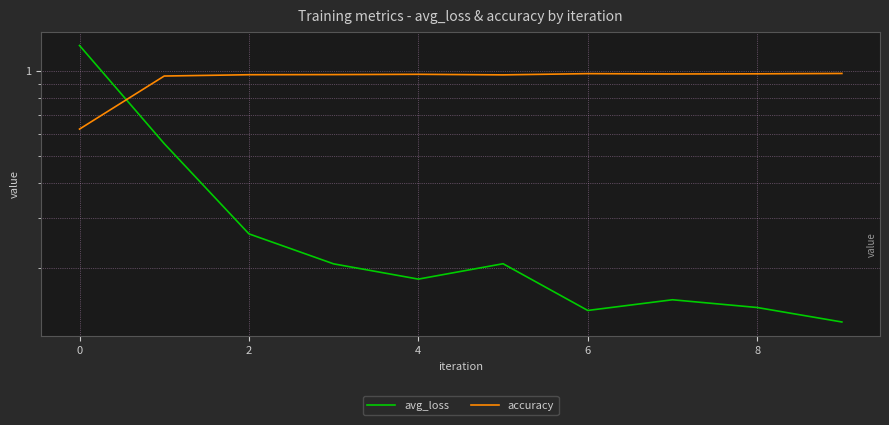

Between 10 and 7, which series saw the biggest shift?

avg_loss